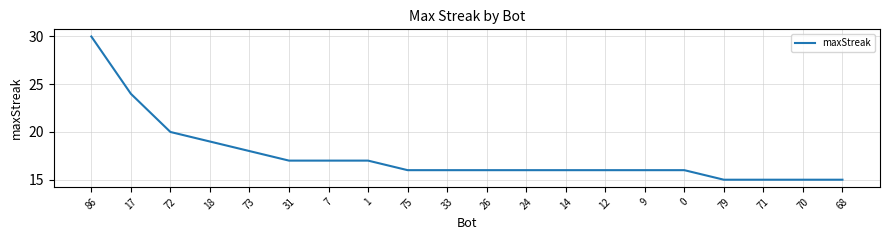

What is the difference between the maximum and second lowest values?

15